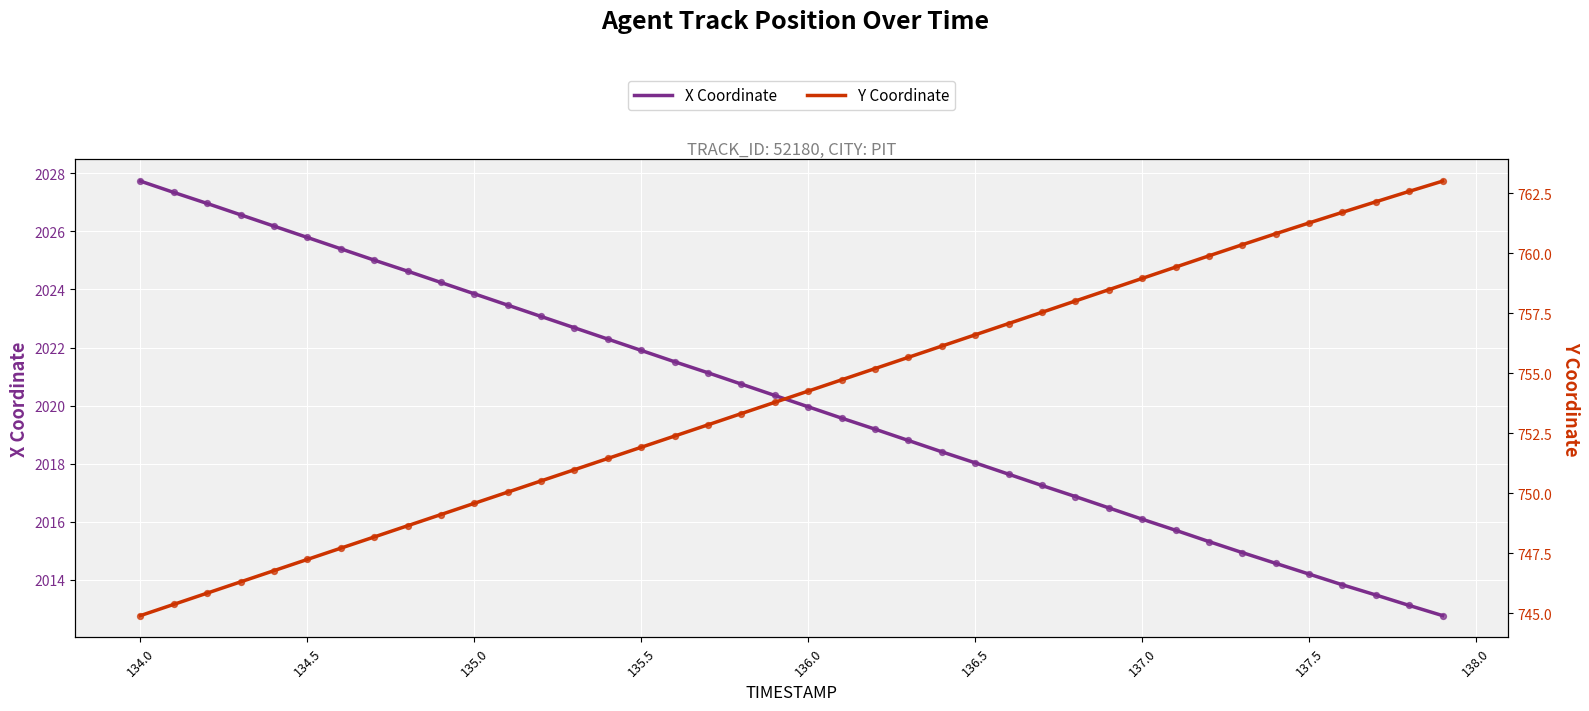

What are all the series names shown in the legend?

X Coordinate, Y Coordinate